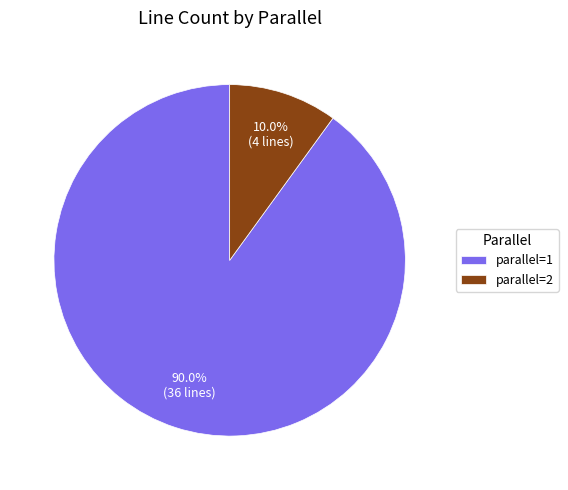

To the nearest percent, what is the average slice percentage?

50%